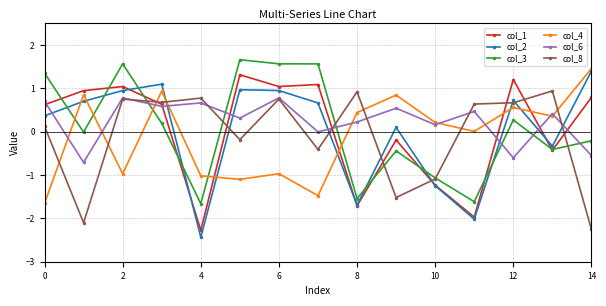

What is the difference between the second highest and minimum values in the col_1 series?

3.5